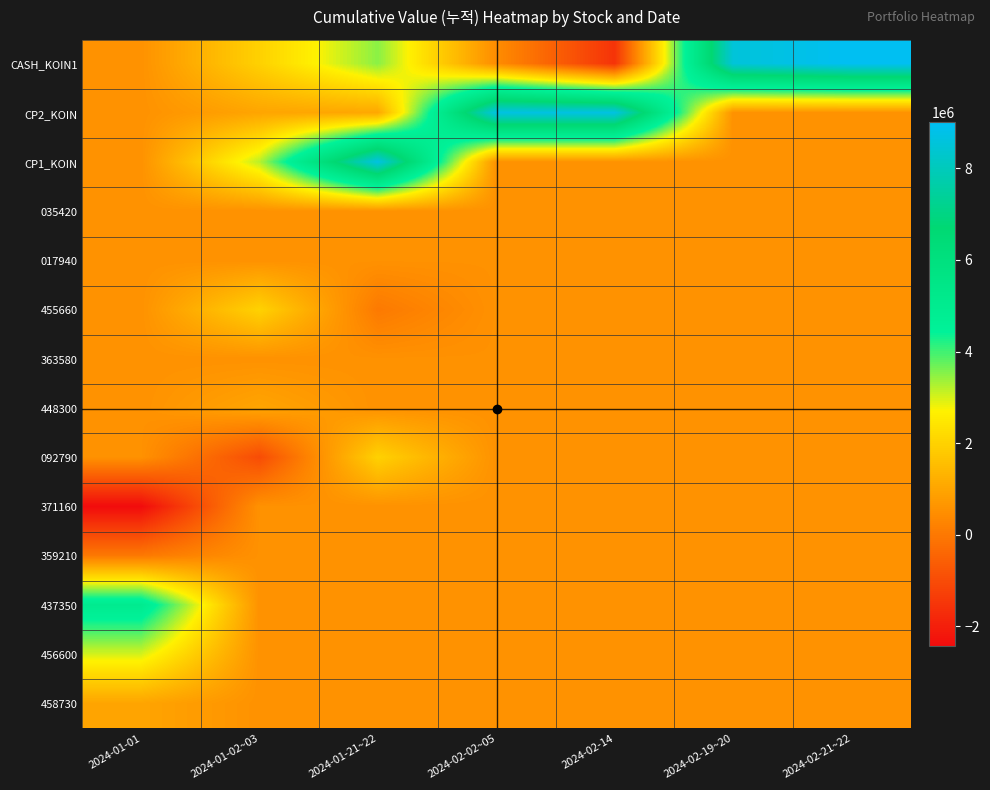

At 2024-01-02~03, list the series in order from largest to smallest.

CP1_KOIN, 455660, CASH_KOIN1, CP2_KOIN, 448300, 035420, 017940, 363580, 371160, 359210, 437350, 456600, 458730, 092790